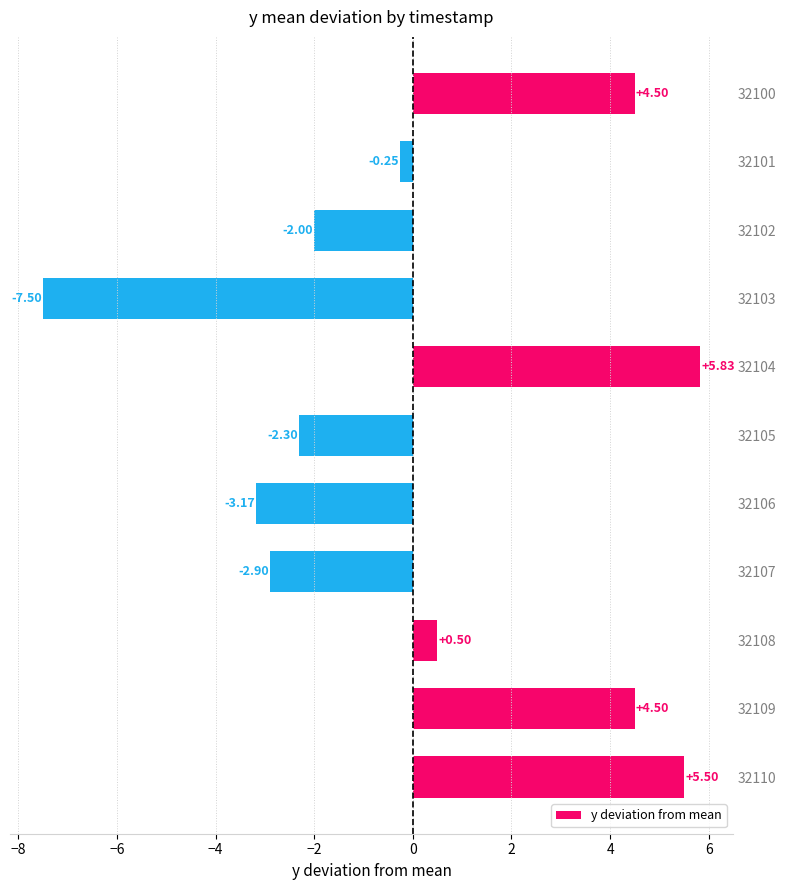

Between 32101 and 32105, which is larger?

32101